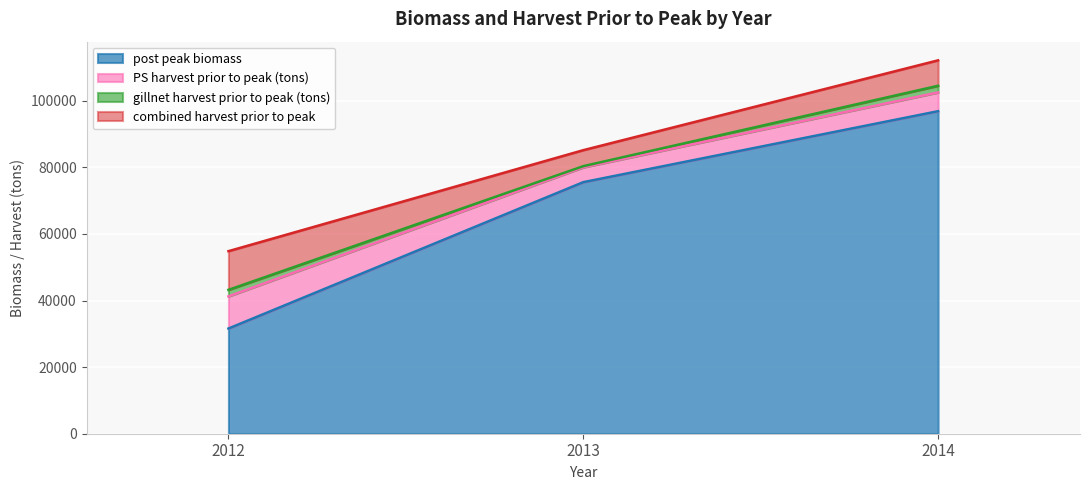

What value does the PS harvest prior to peak (tons) series have at 2013?

4457.9